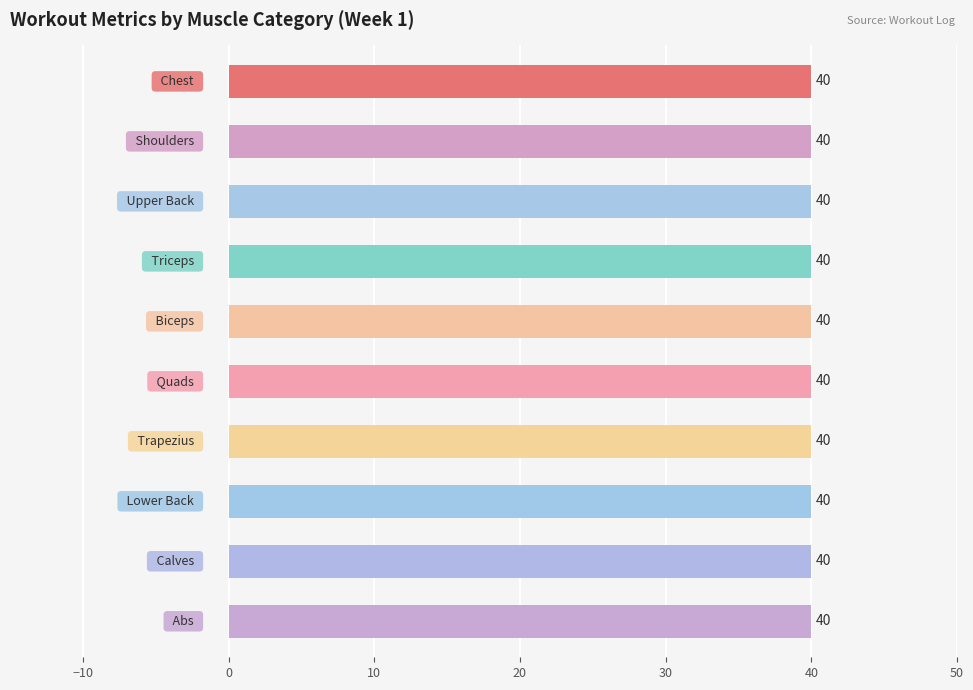

At which label does Time Until Countdown (s) reach its minimum?

Chest